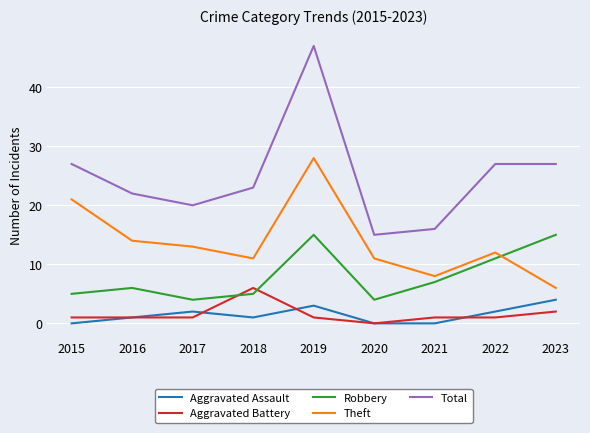

Which category has the highest value in the Aggravated Battery series?

2018